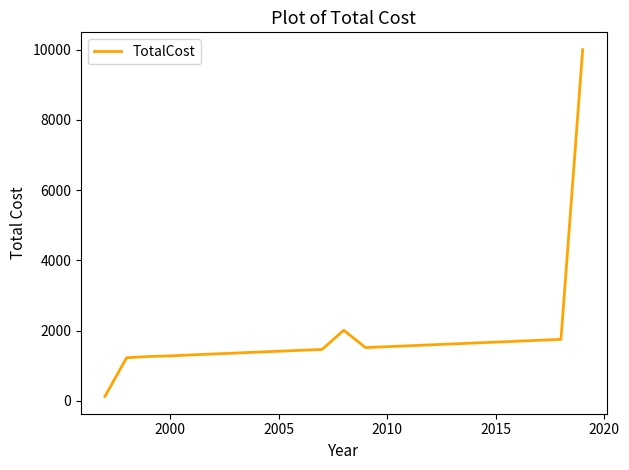

What is the greatest value displayed?

10000